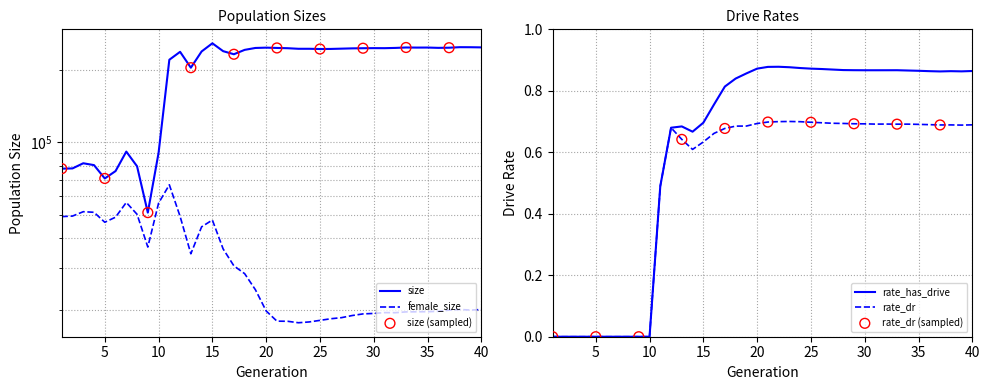

Which series contains the highest Y value?

size